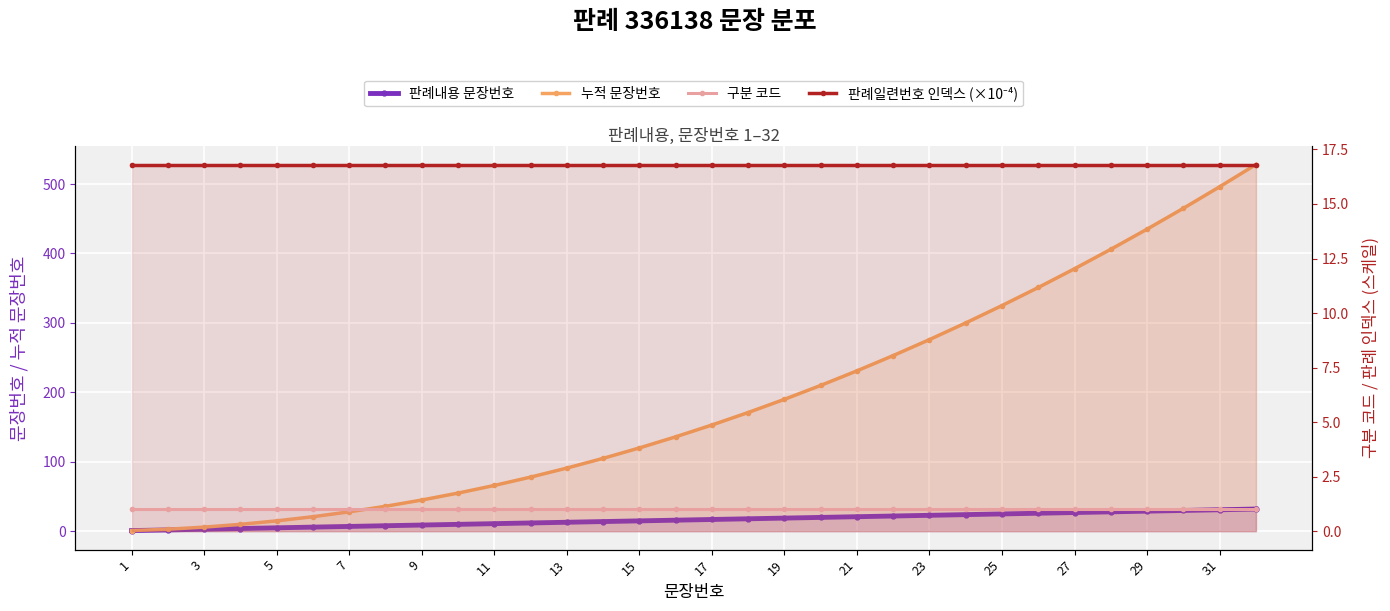

Rank the series at 25 from highest to lowest value.

누적 문장번호, 판례내용 문장번호, 판례일련번호 인덱스 (×10⁻⁴), 구분 코드